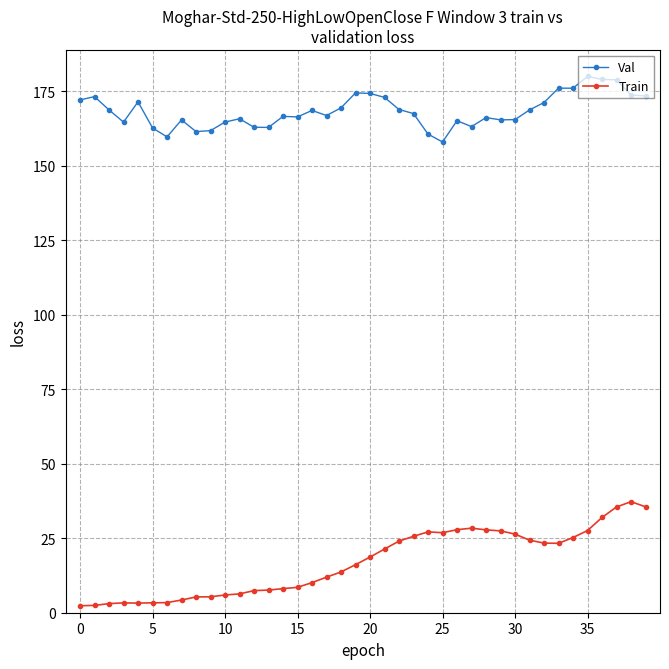

Which series has the largest range (max minus min)?

Train